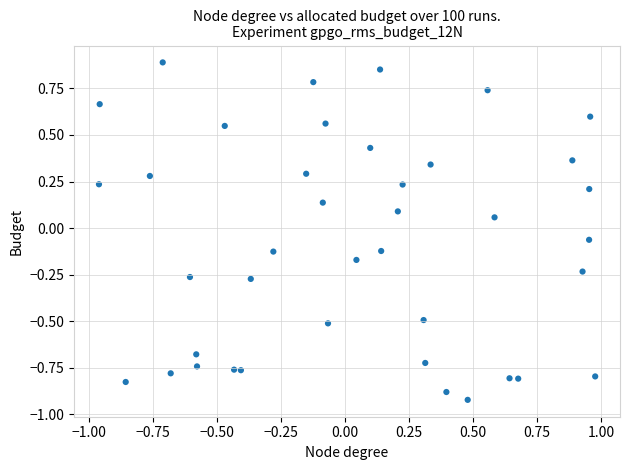

What is the range of X values (max minus min)?

1.9